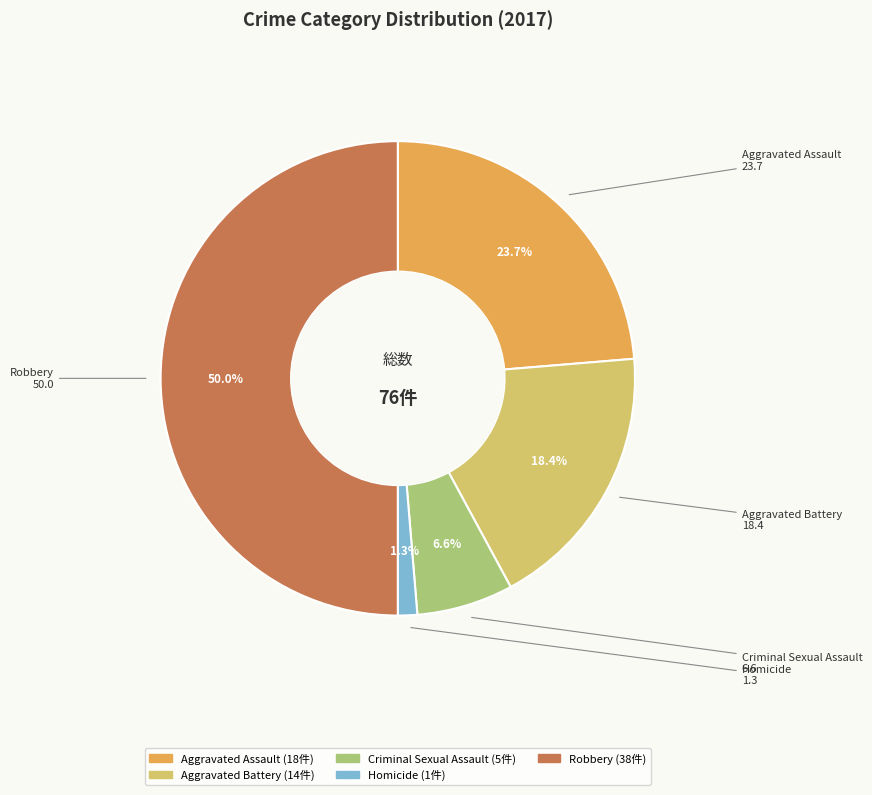

Does Aggravated Assault account for over 50% of the chart?

No